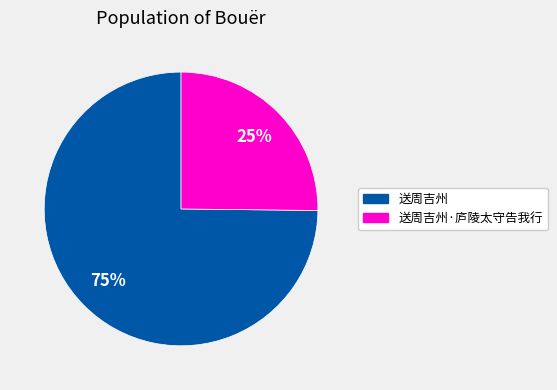

What is the ratio of the value at 送周吉州 to the value at 送周吉州·庐陵太守告我行?

3.0